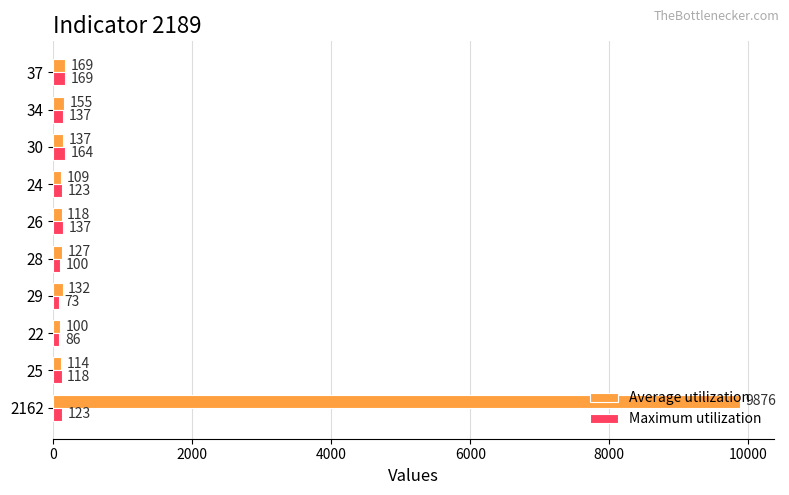

How many distinct data groups are displayed?

2